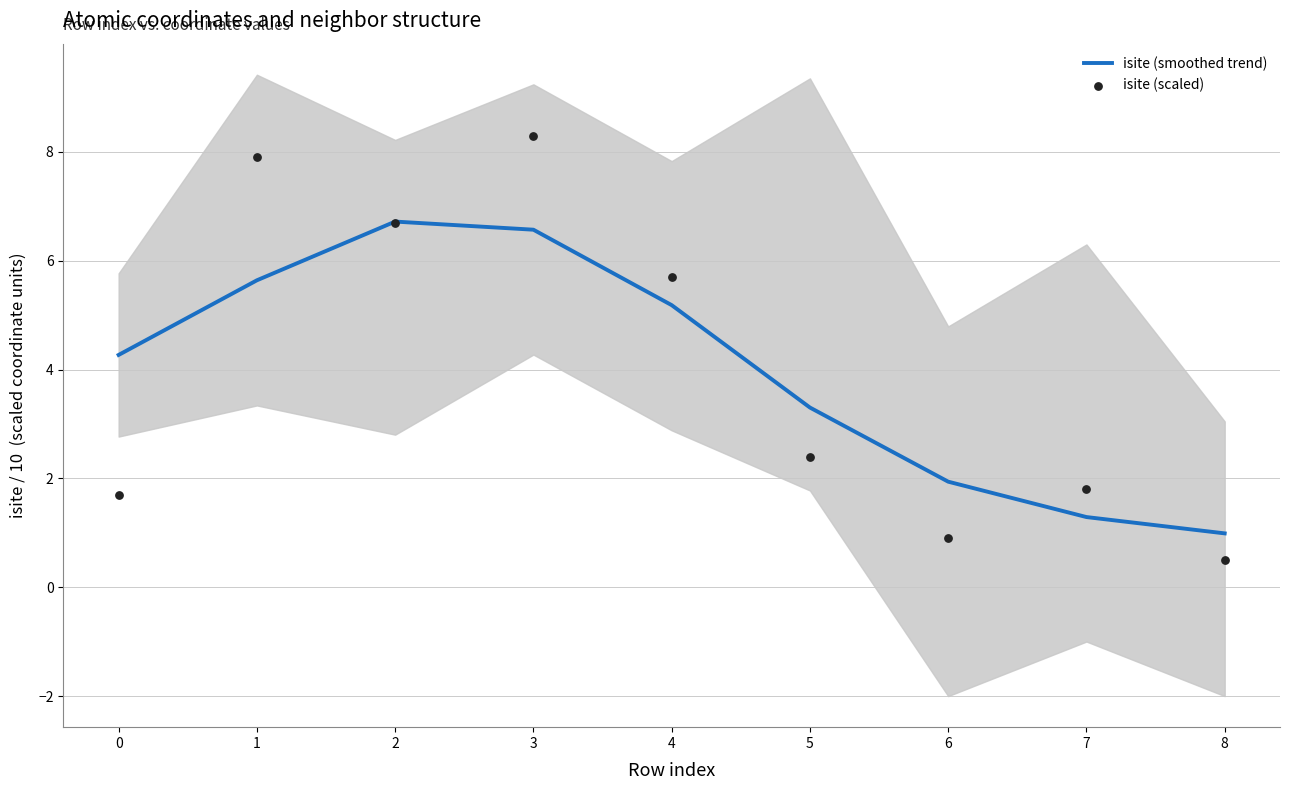

Which series contains the highest Y value?

isite (scaled)